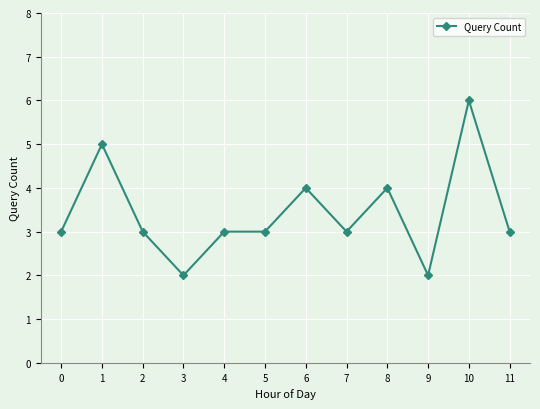

Which label corresponds to the largest value in the chart?

10